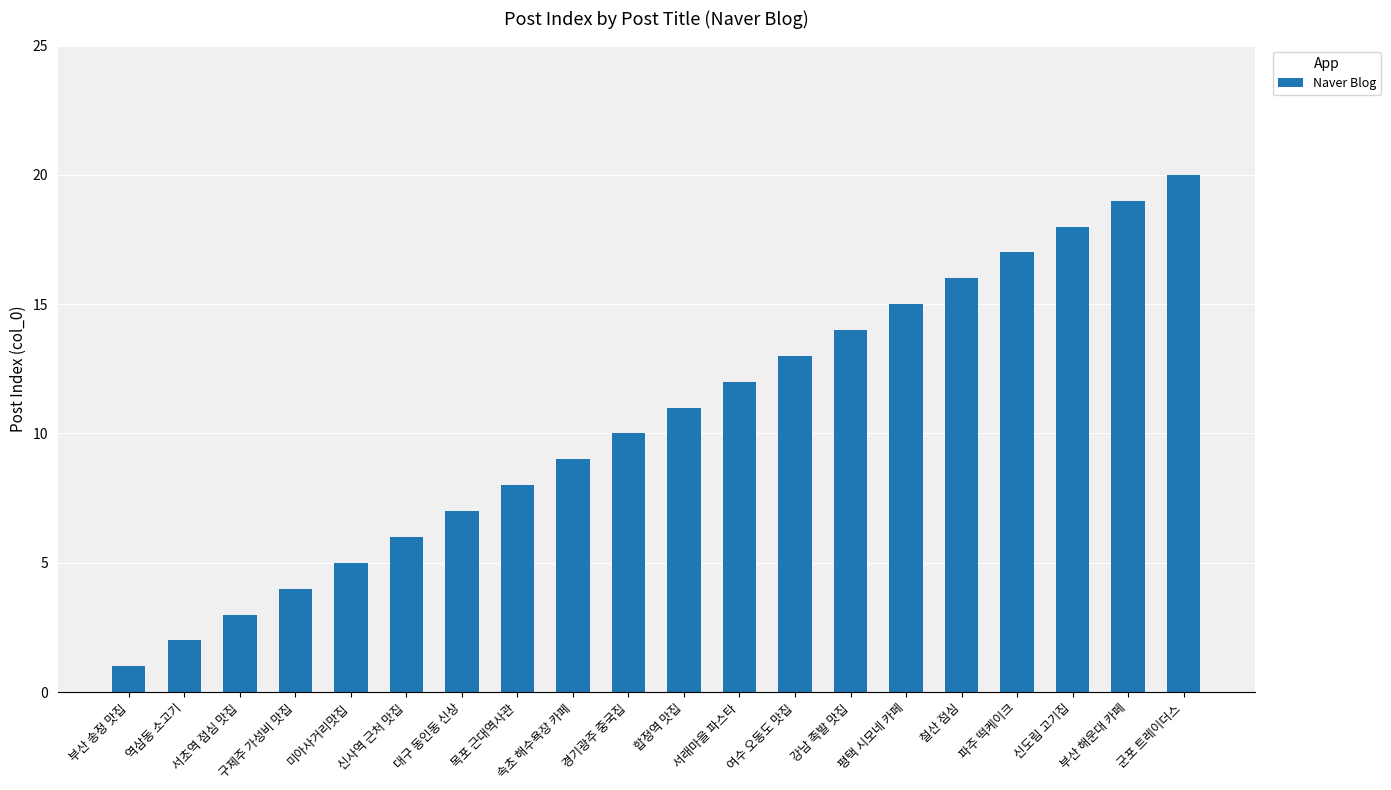

List the labels in order of value, largest first.

군포 트레이더스, 부산 해운대 카페, 신도림 고기집, 파주 떡케이크, 철산 점심, 평택 시모네 카페, 강남 족발 맛집, 여수 오동도 맛집, 서래마을 파스타, 합정역 맛집, 경기광주 중국집, 속초 해수욕장 카페, 목포 근대역사관, 대구 동인동 신상, 신사역 근처 맛집, 미아사거리맛집, 구제주 가성비 맛집, 서초역 점심 맛집, 역삼동 소고기, 부산 송정 맛집